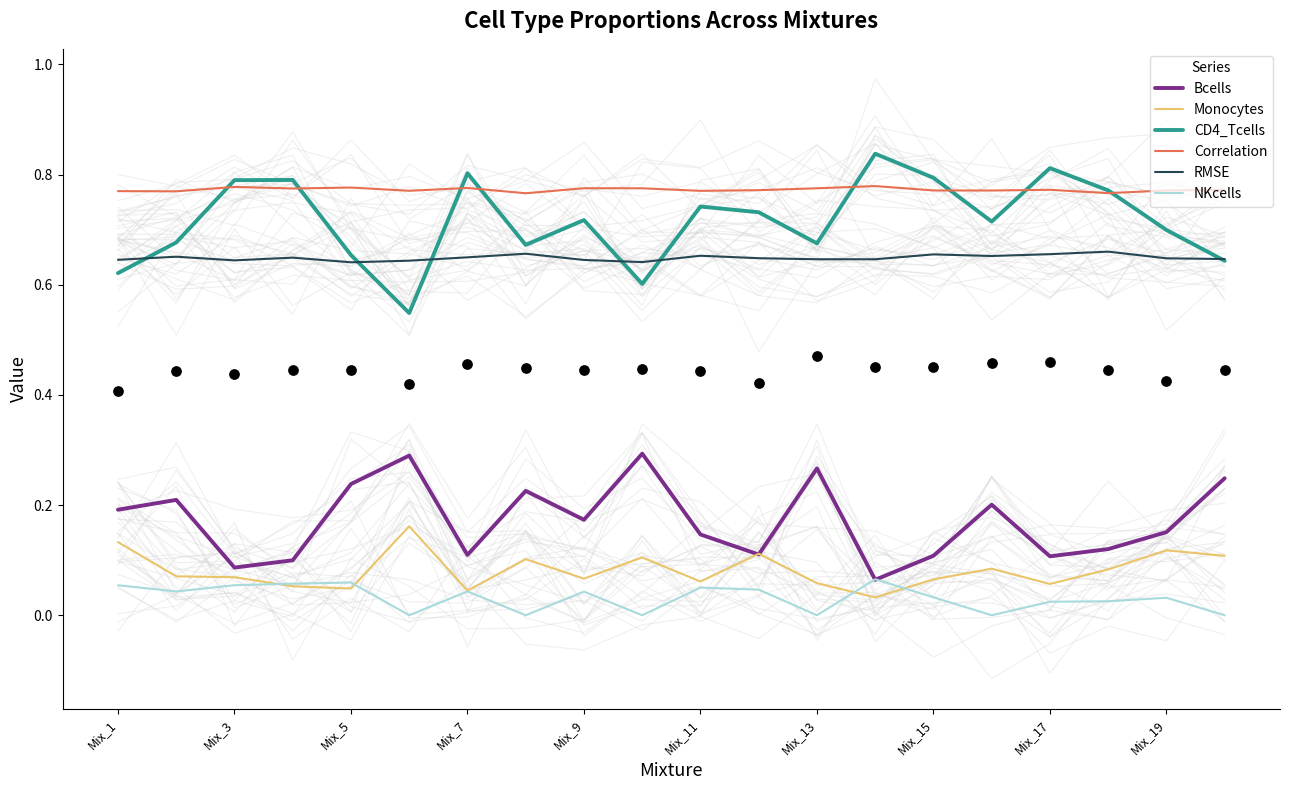

True or false: Correlation has a value of 1.1 at Mix_3.

False